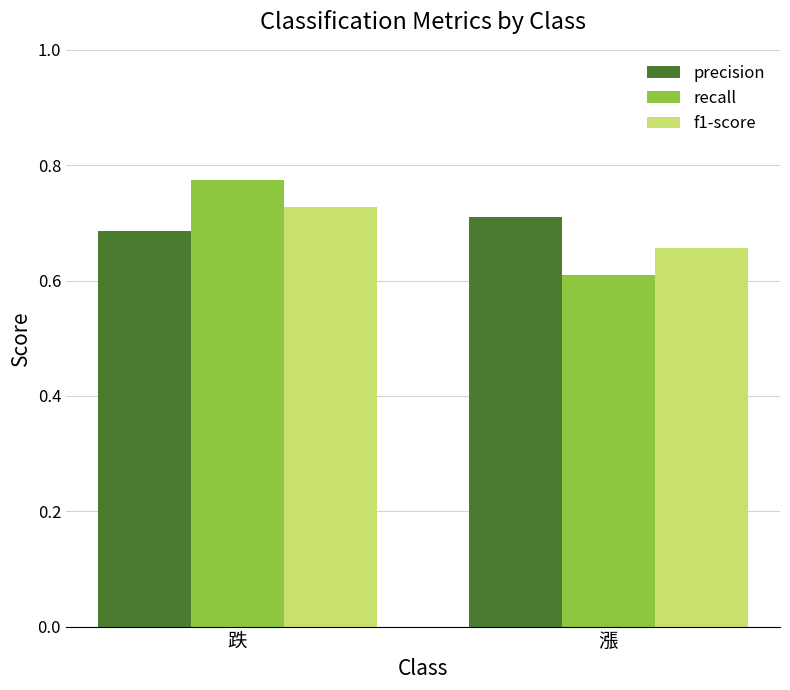

What is the sum of all f1-score values?

1.4